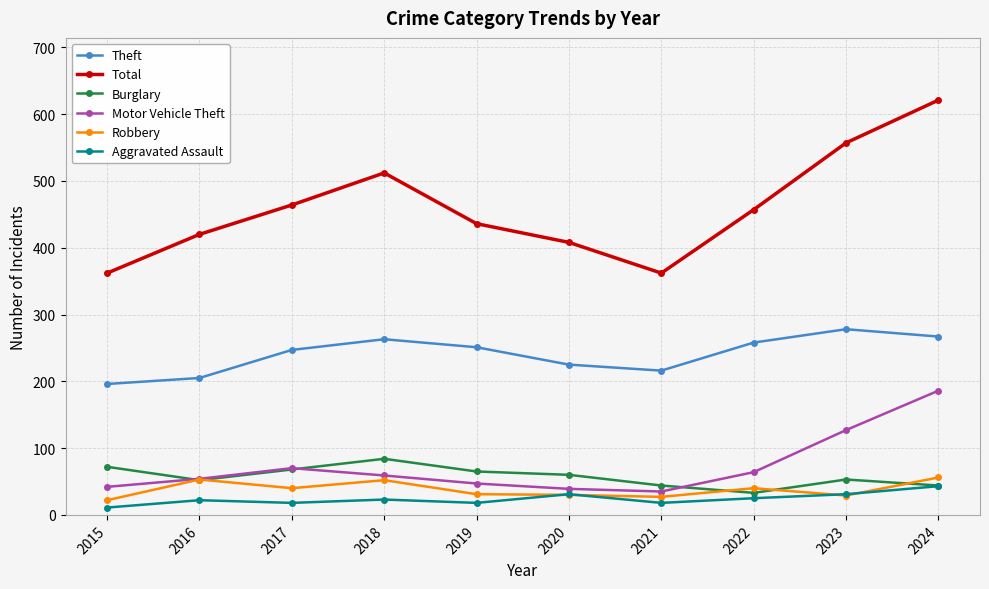

Is the value of Total at 2023 greater than the value of Robbery at 2023?

Yes